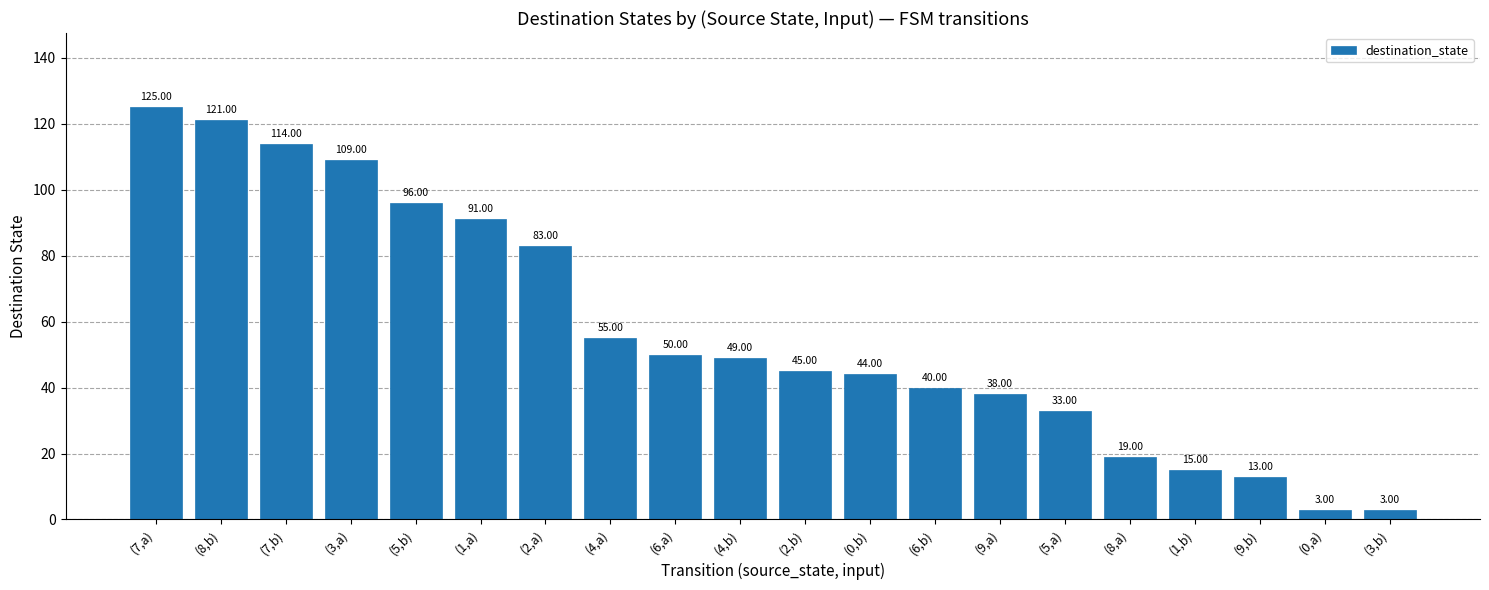

Between (7,a) and (5,a), which is larger?

(7,a)